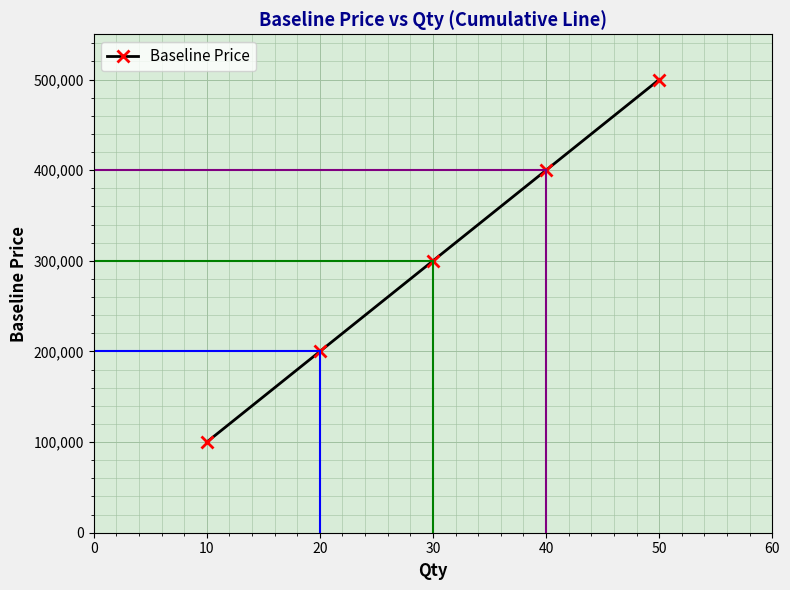

Rank the categories by value from highest to lowest.

50, 40, 30, 20, 10